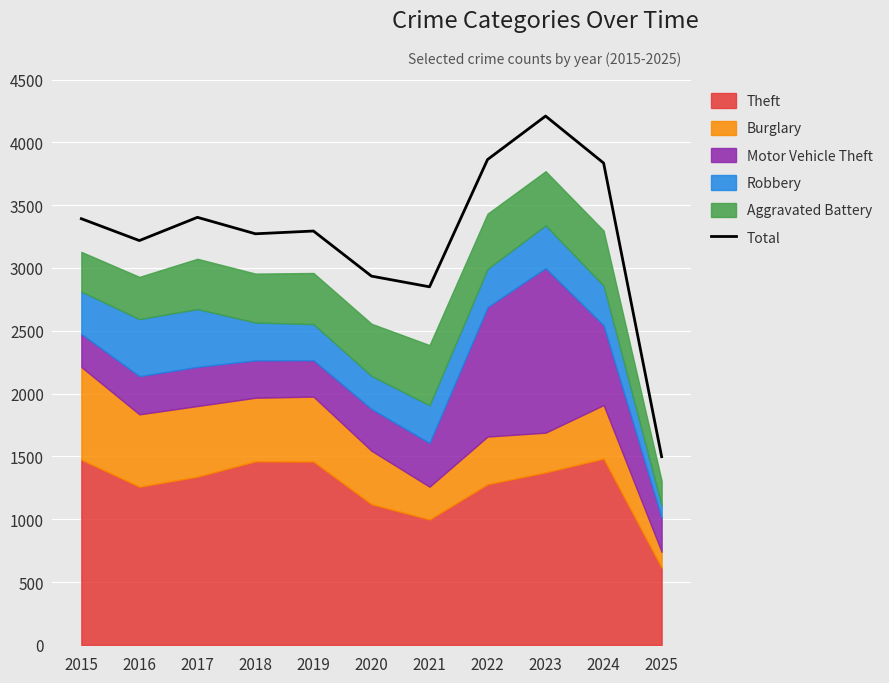

What is the difference between the values at 2023 and 2025?

2711